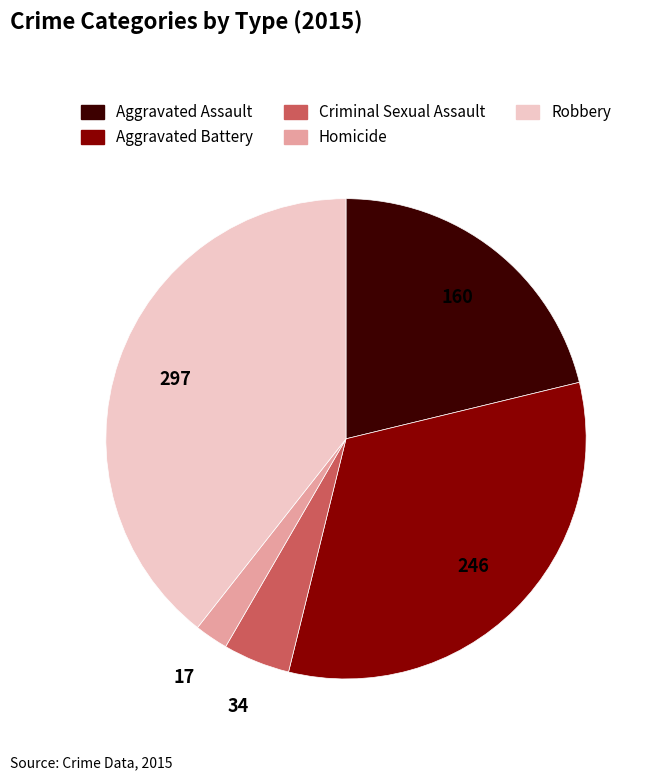

Approximately how many times larger is the value at Homicide compared to Criminal Sexual Assault?

0.5